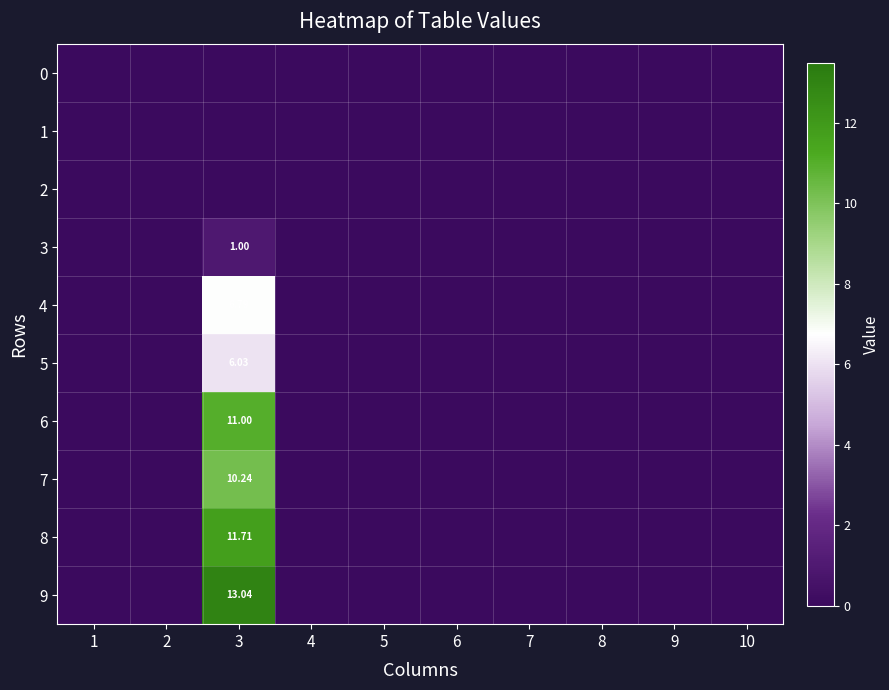

The value of 0 at 3 is 0.0. True or false?

True